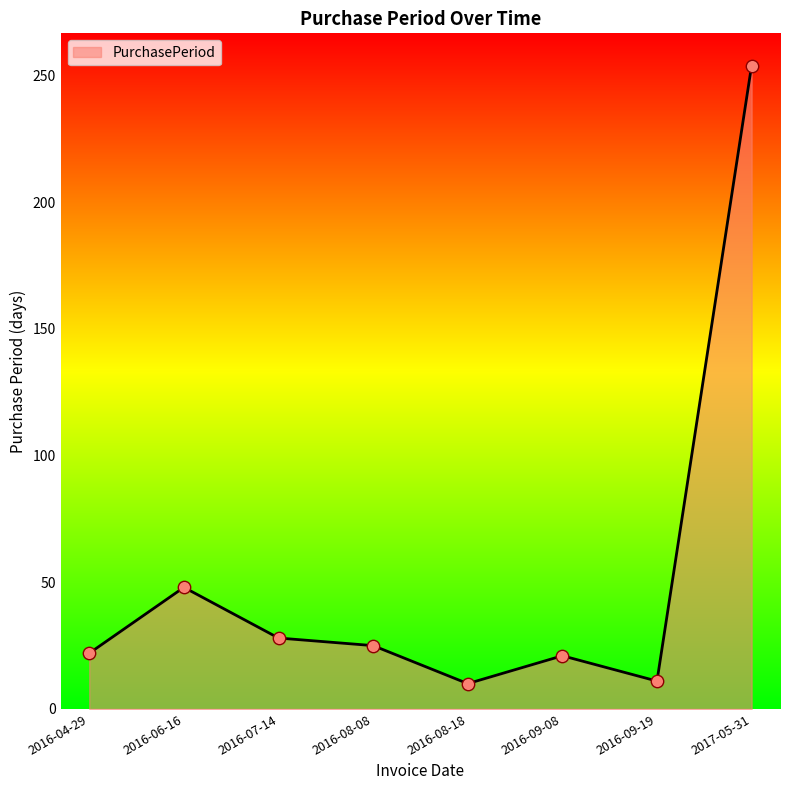

What is the ratio of the value at 2016-04-29 to the value at 2016-09-08?

1.0